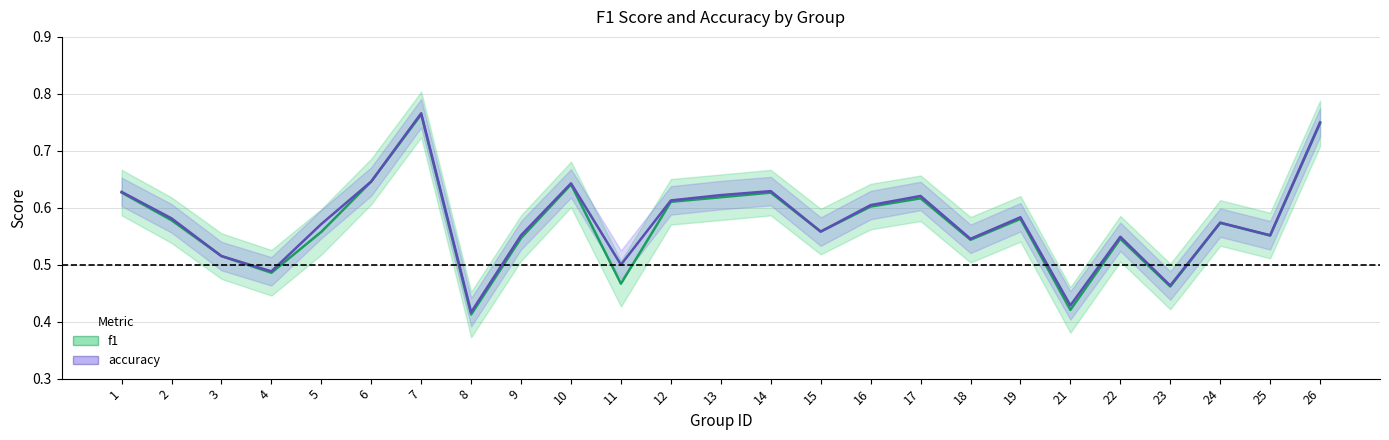

What are all the series names shown in the legend?

f1, accuracy